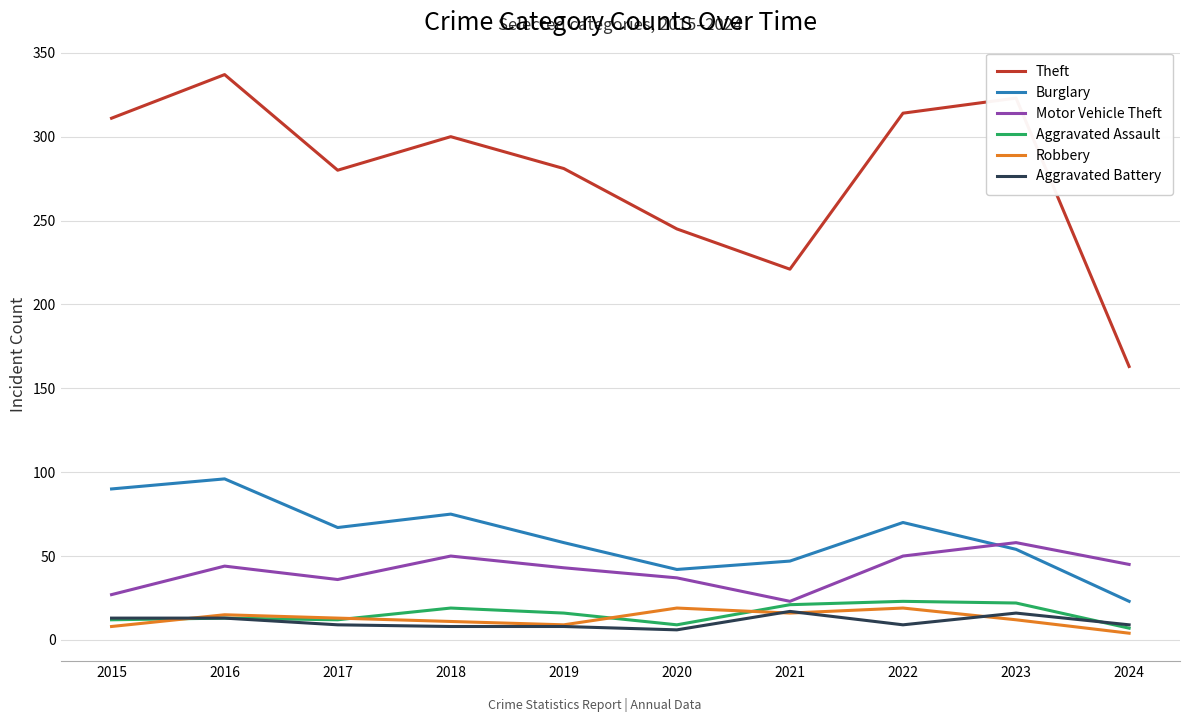

Which series has the widest spread of values?

Theft